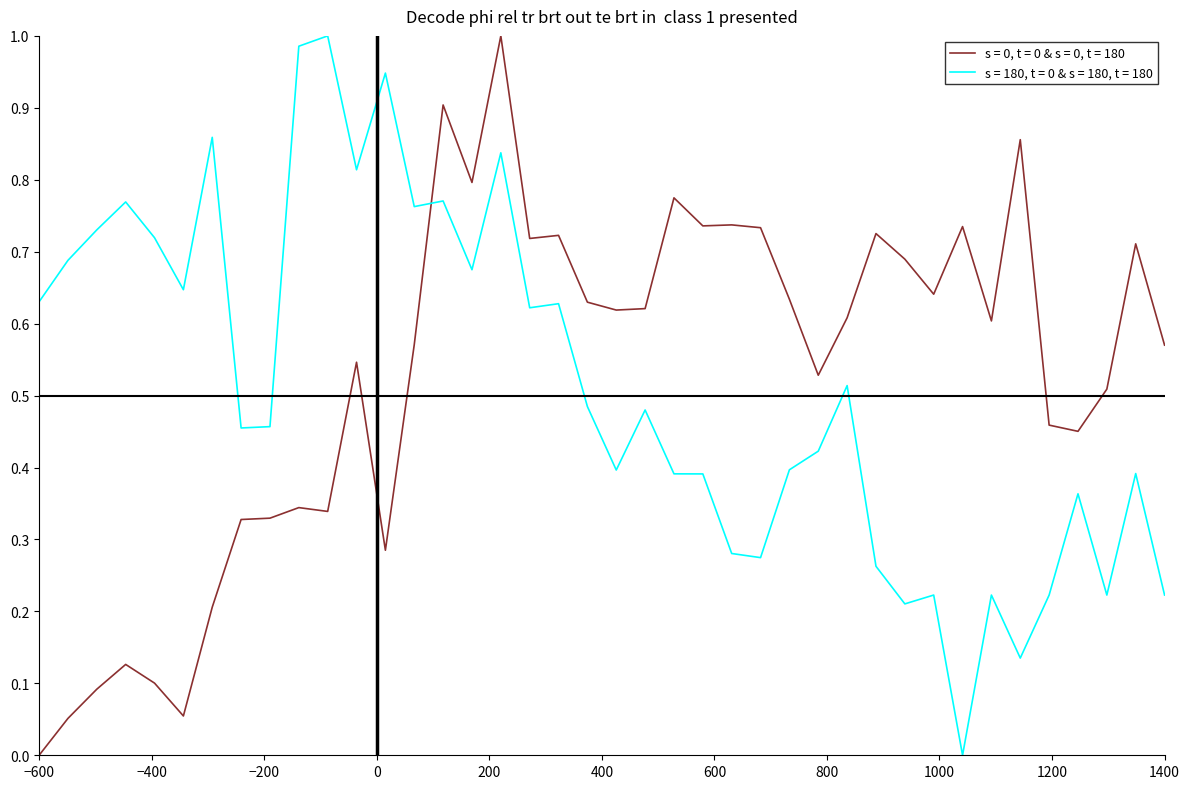

Rank the series by their average value, from highest to lowest.

s = 0, t = 0 & s = 0, t = 180, s = 180, t = 0 & s = 180, t = 180